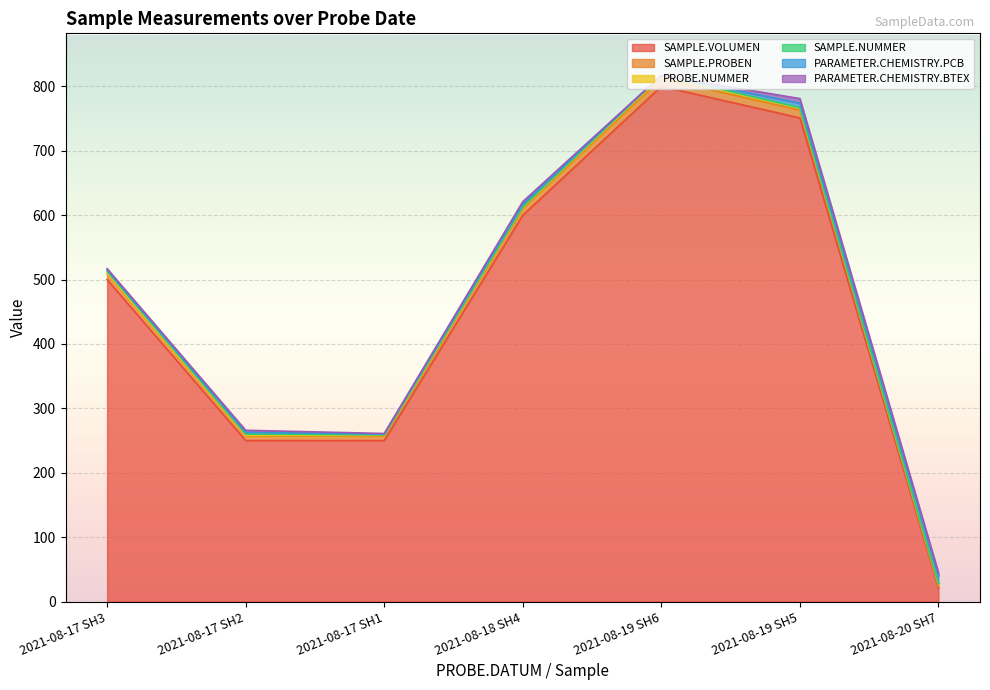

Is it true that PARAMETER.CHEMISTRY.BTEX equals 1 at 2021-08-17 SH1?

True